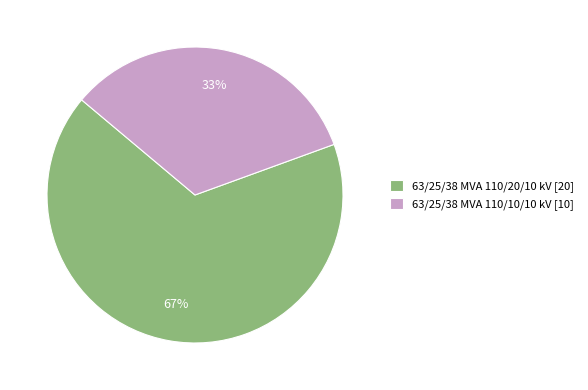

To the nearest percent, what portion does 63/25/38 MVA 110/10/10 kV represent?

33%